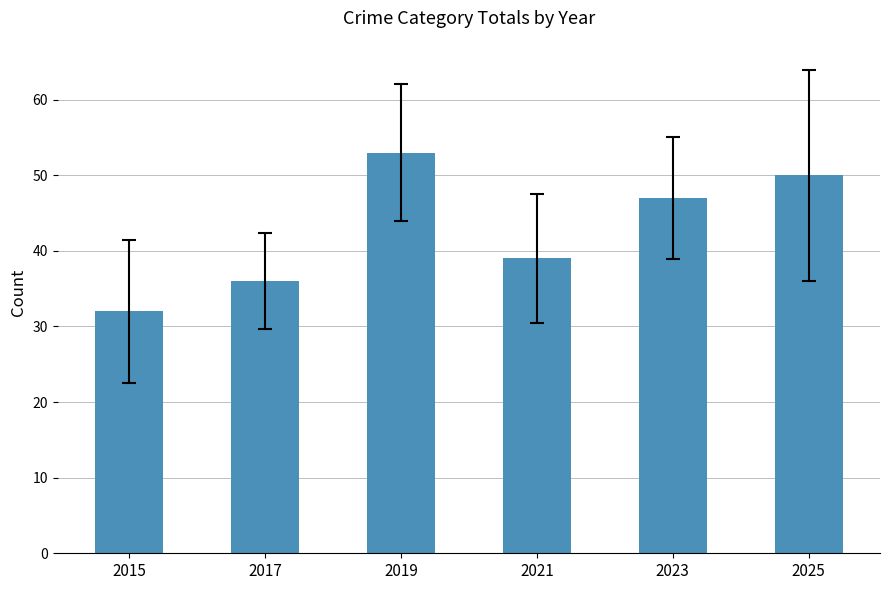

The value at 2023 is 78. True or false?

False